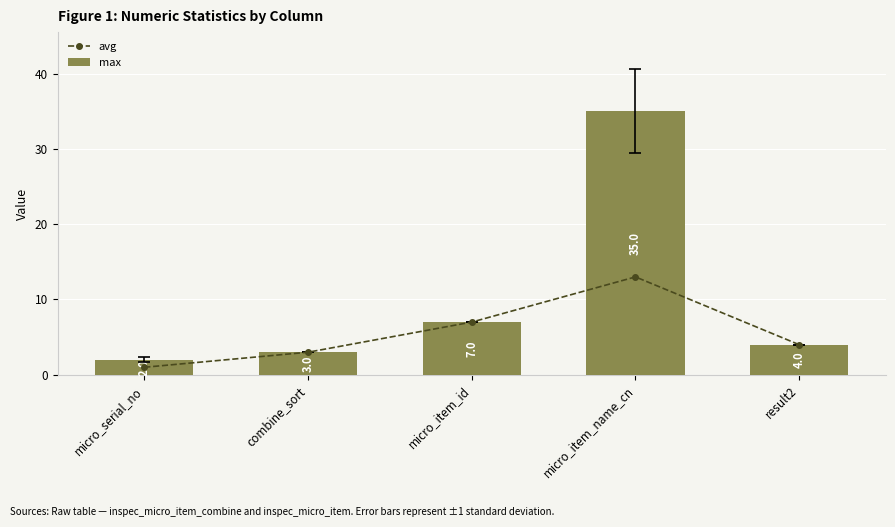

What is the difference between the second highest and second lowest values in the max series?

4